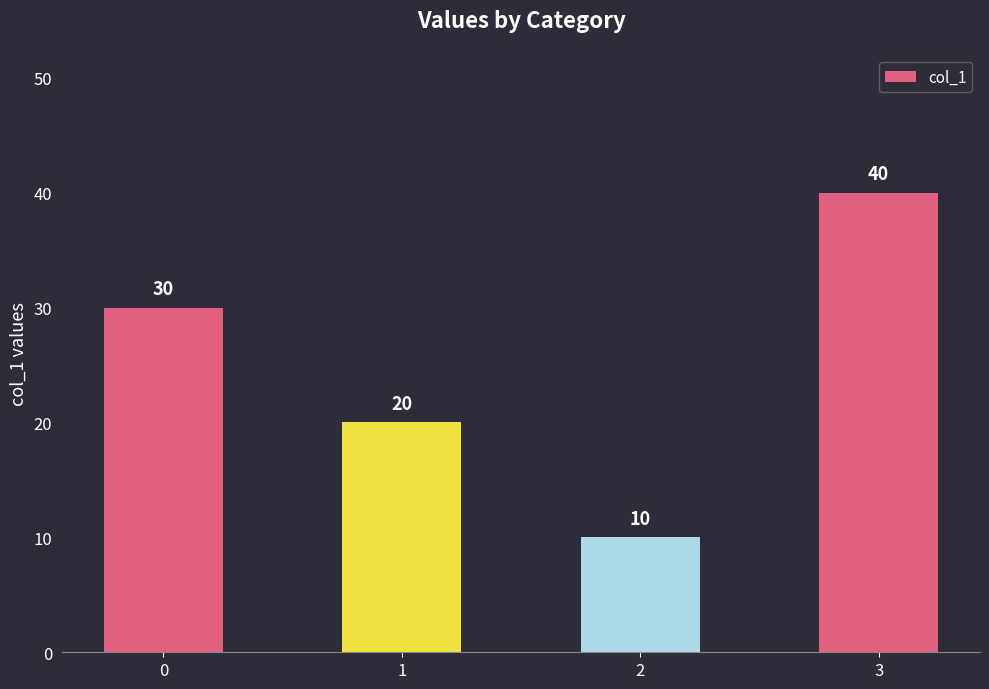

How many bars are there in total?

4